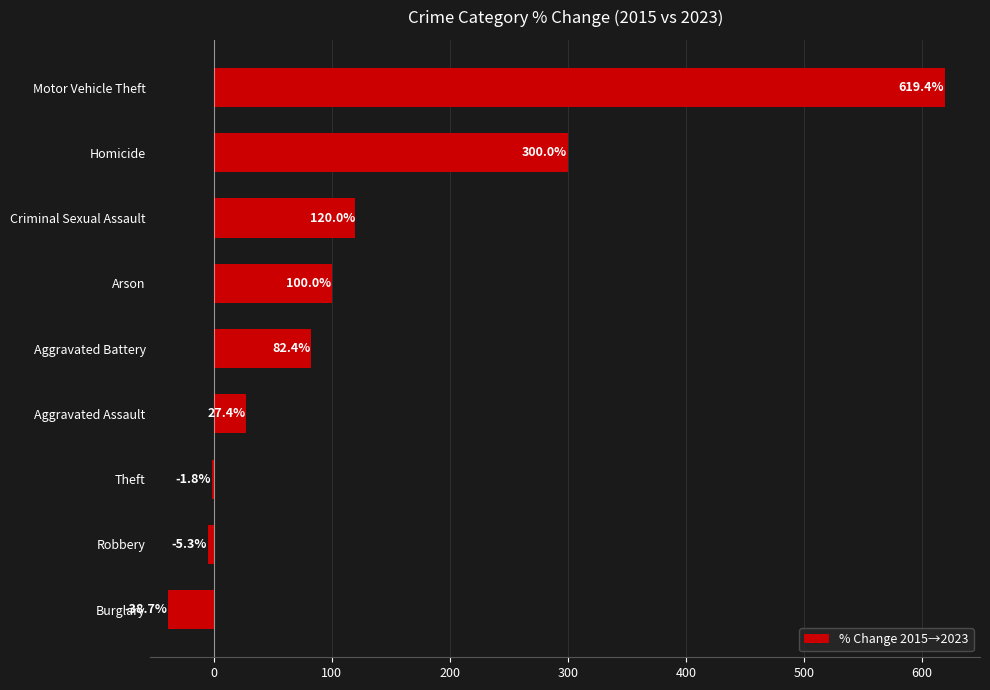

What is the sum of all values?

1203.4